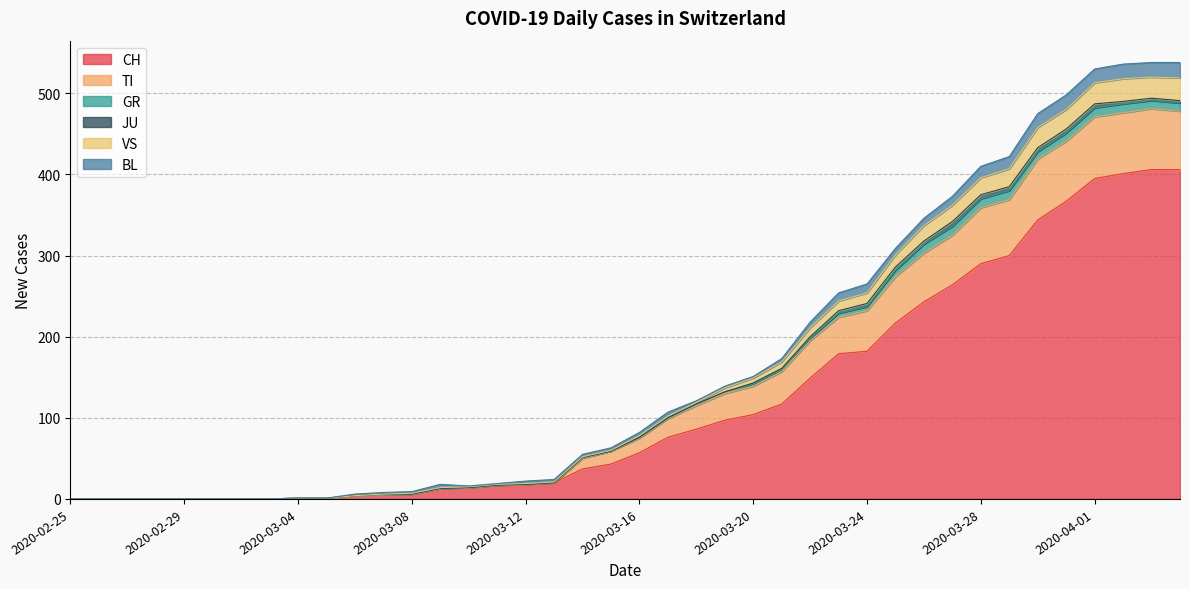

What are all the series names shown in the legend?

CH, TI, GR, JU, VS, BL